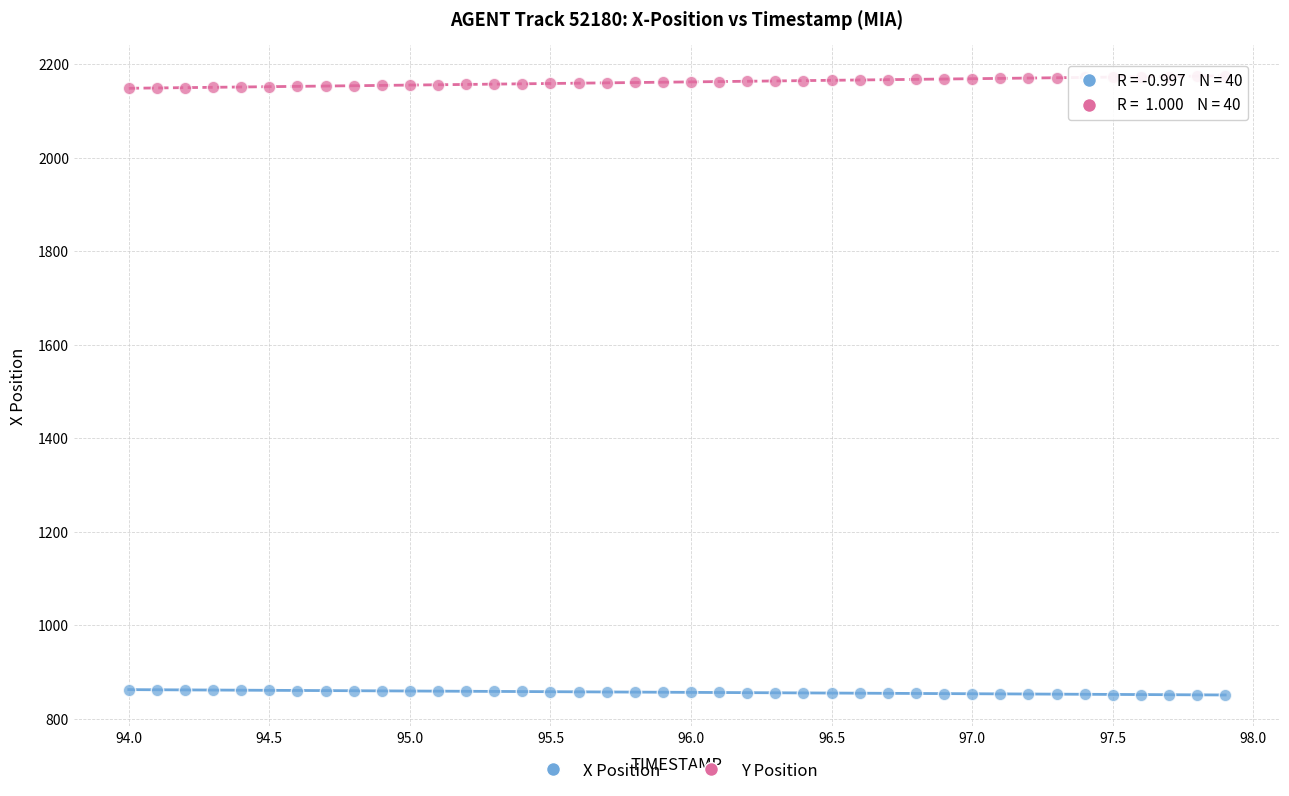

Which series contains the lowest Y value?

X Position